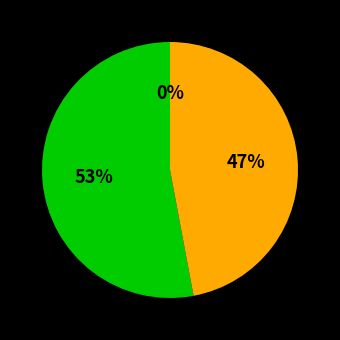

Combined, do 25 and 7 account for over 50%?

No